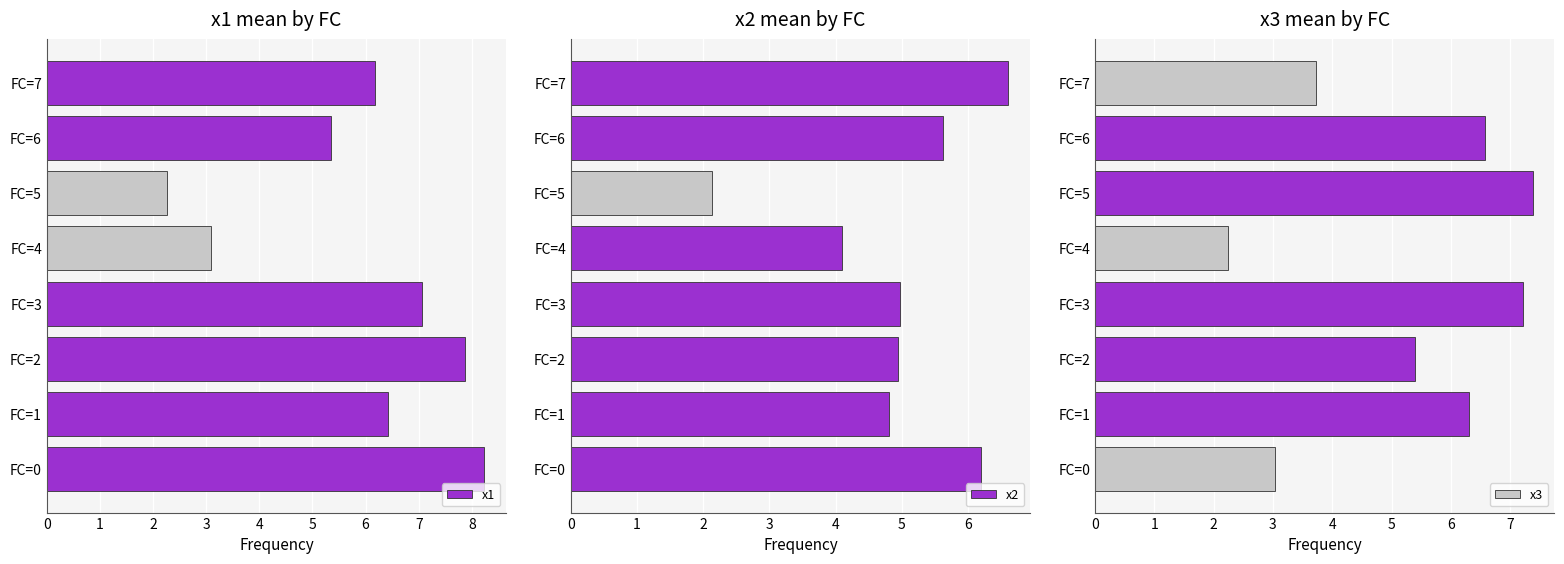

The value of x3 at FC=1 is 6.3. True or false?

True